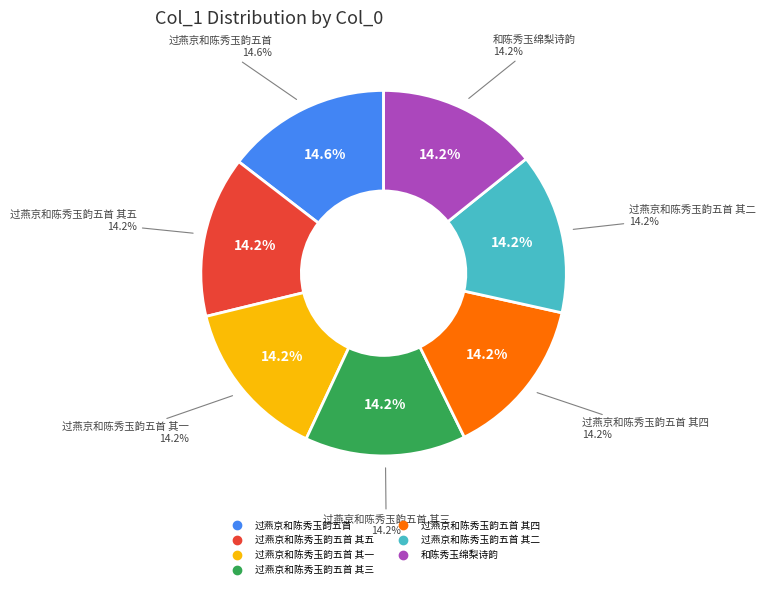

To the nearest percent, what portion does 过燕京和陈秀玉韵五首 其一 represent?

14%